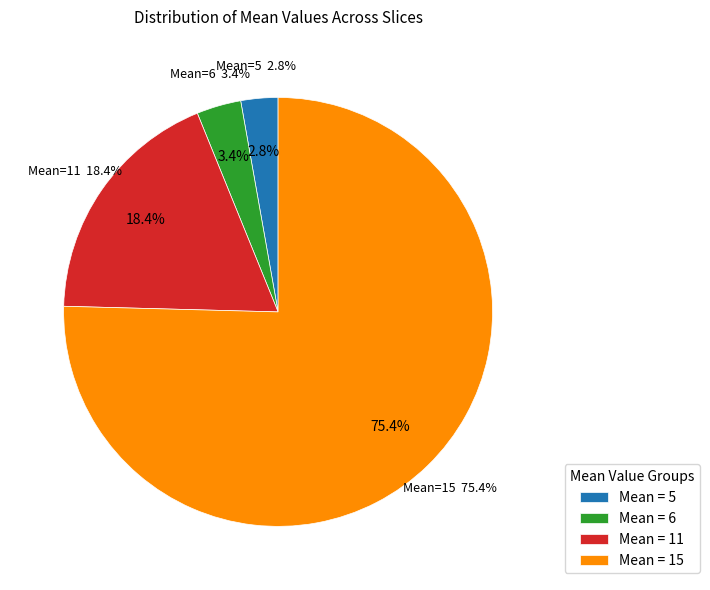

True or false: 9 accounts for 2% of the total.

False